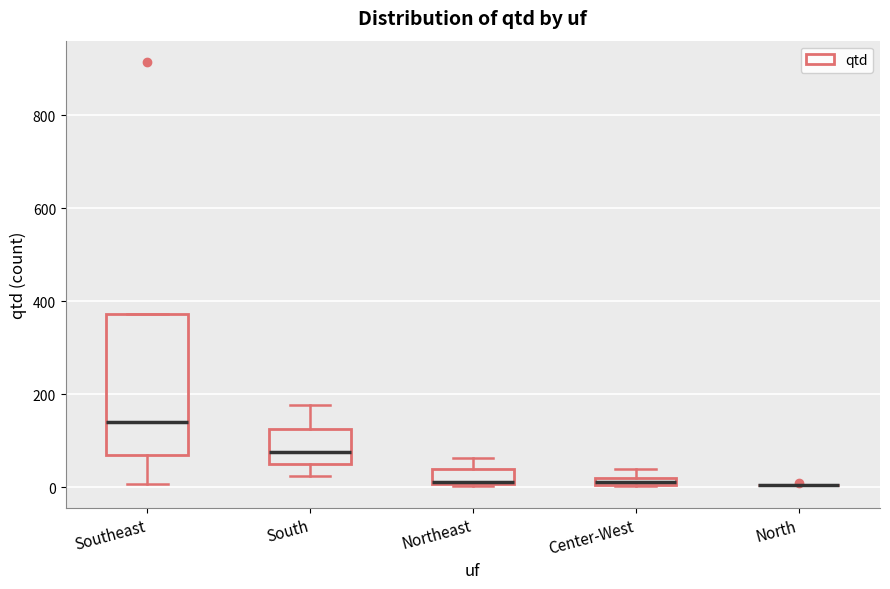

Which box is the tallest, from its lower edge to its upper edge?

Southeast